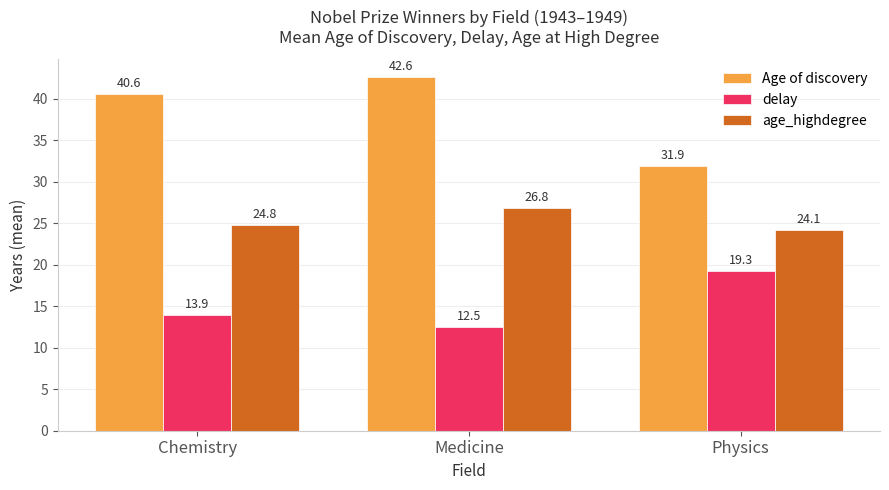

How many categories are shown in the chart?

3